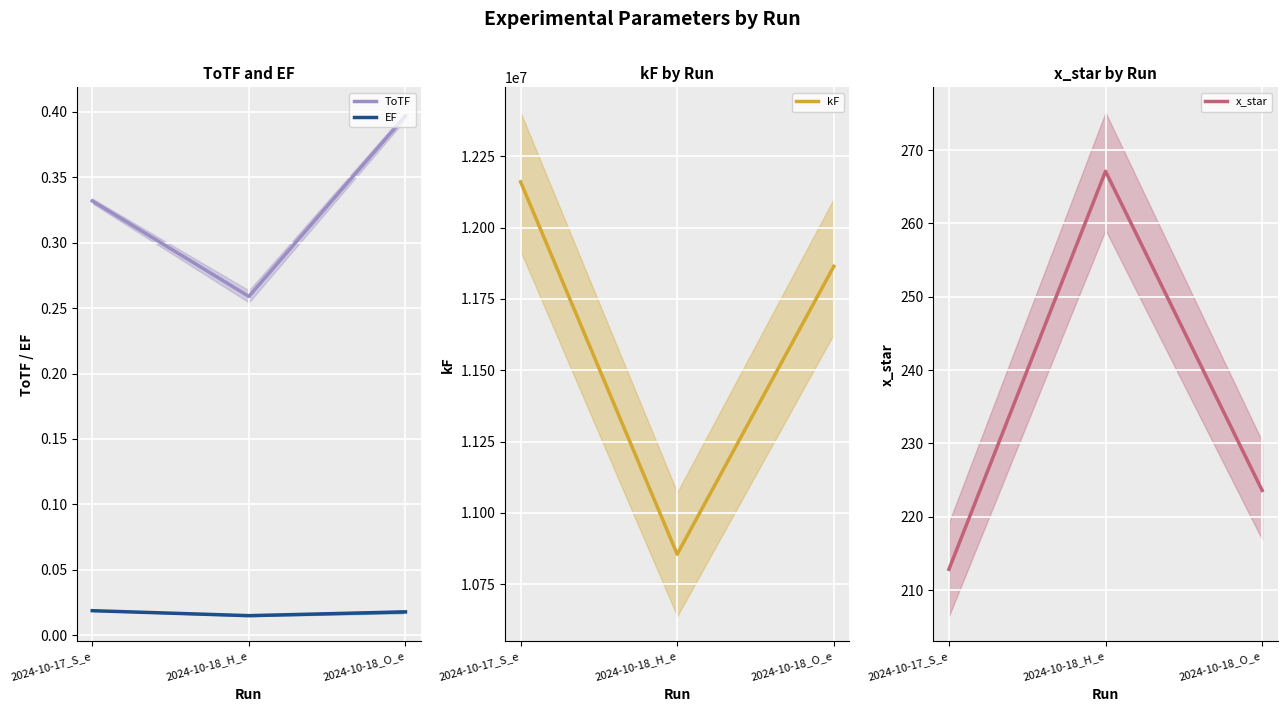

Between 2024-10-17_S_e and 2024-10-18_H_e, which is larger?

2024-10-17_S_e